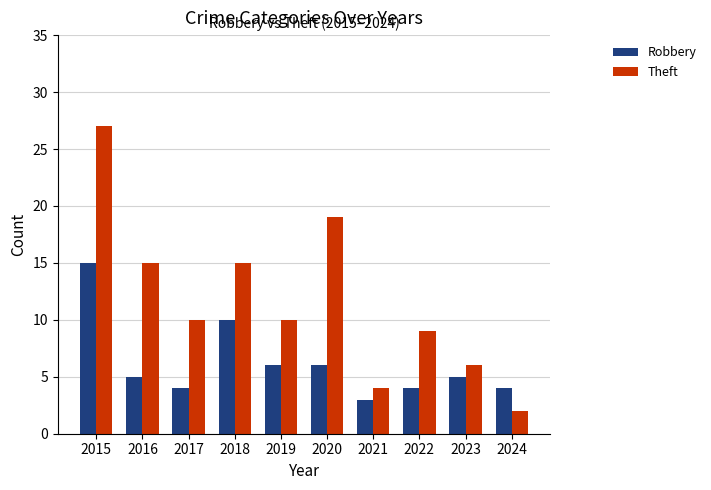

What is the sum of all Robbery values?

62